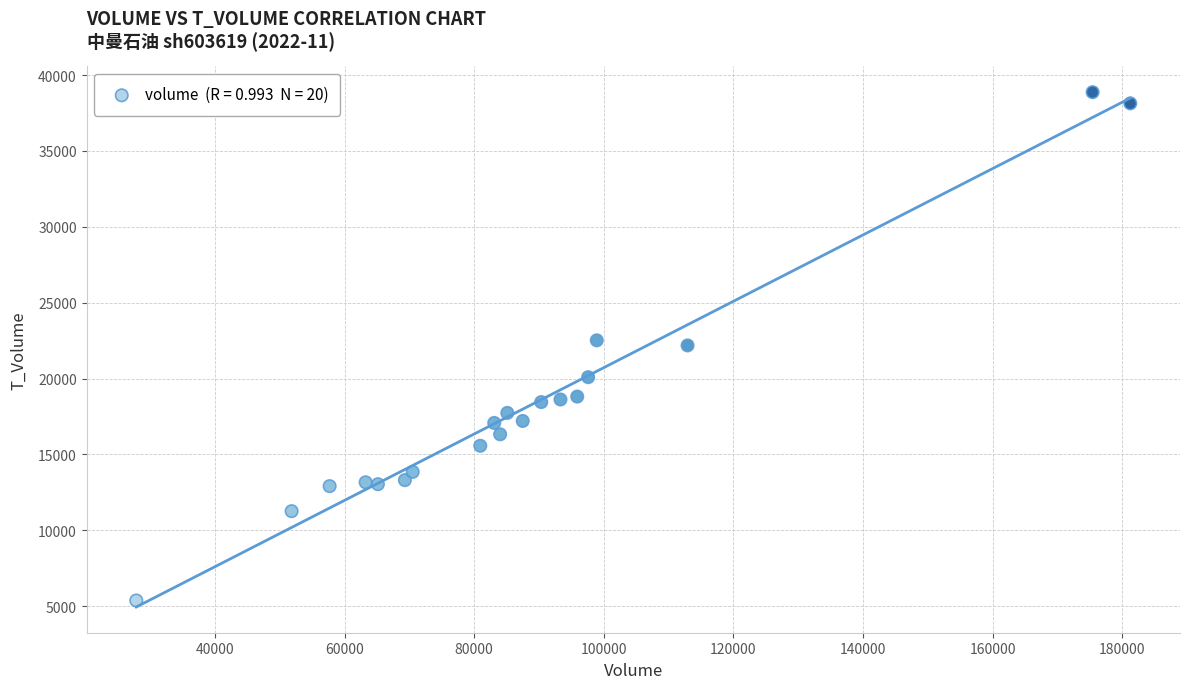

What is the range of X values (max minus min)?

153377